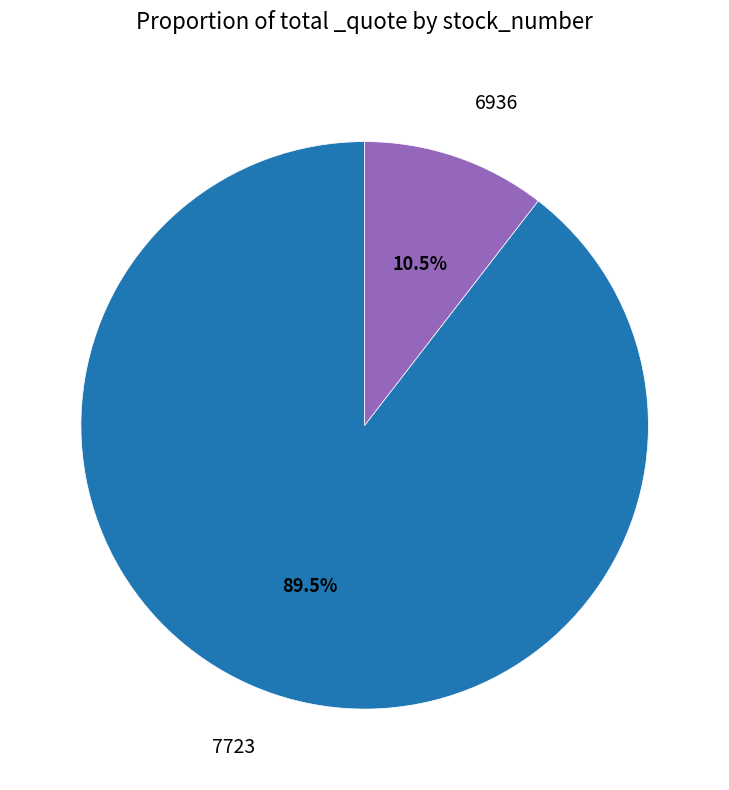

To the nearest percent, what is the combined percentage of 6936 and 7723?

100%